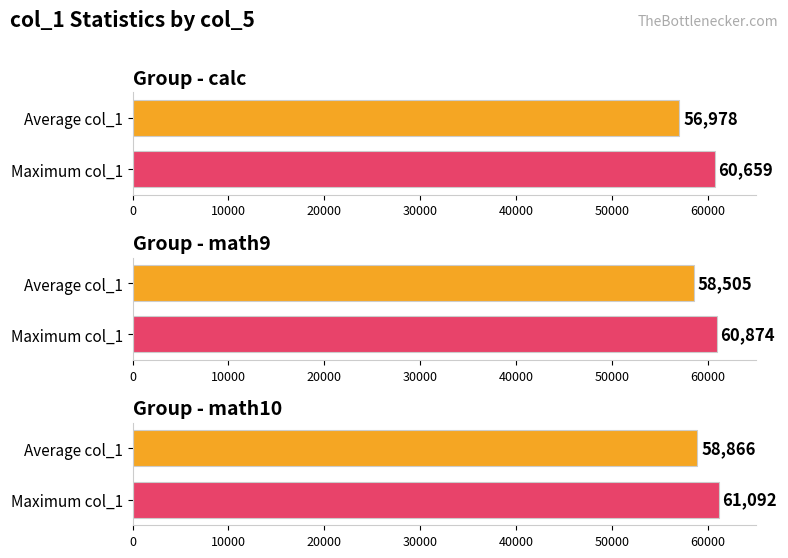

Are the bars horizontal?

Yes